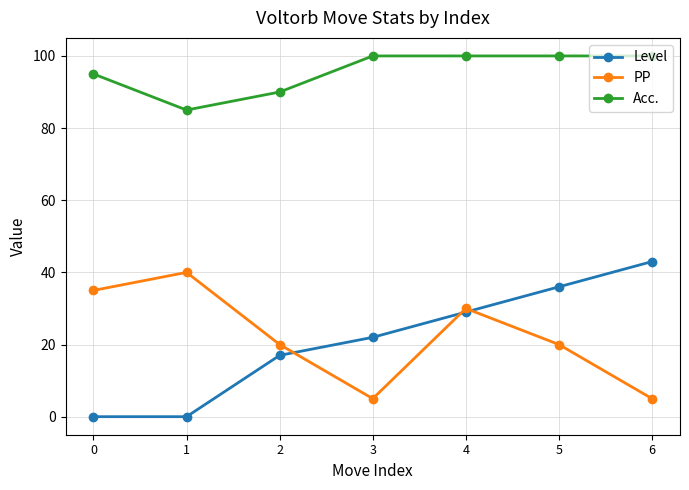

Is it true that Level equals 10 at 3?

False